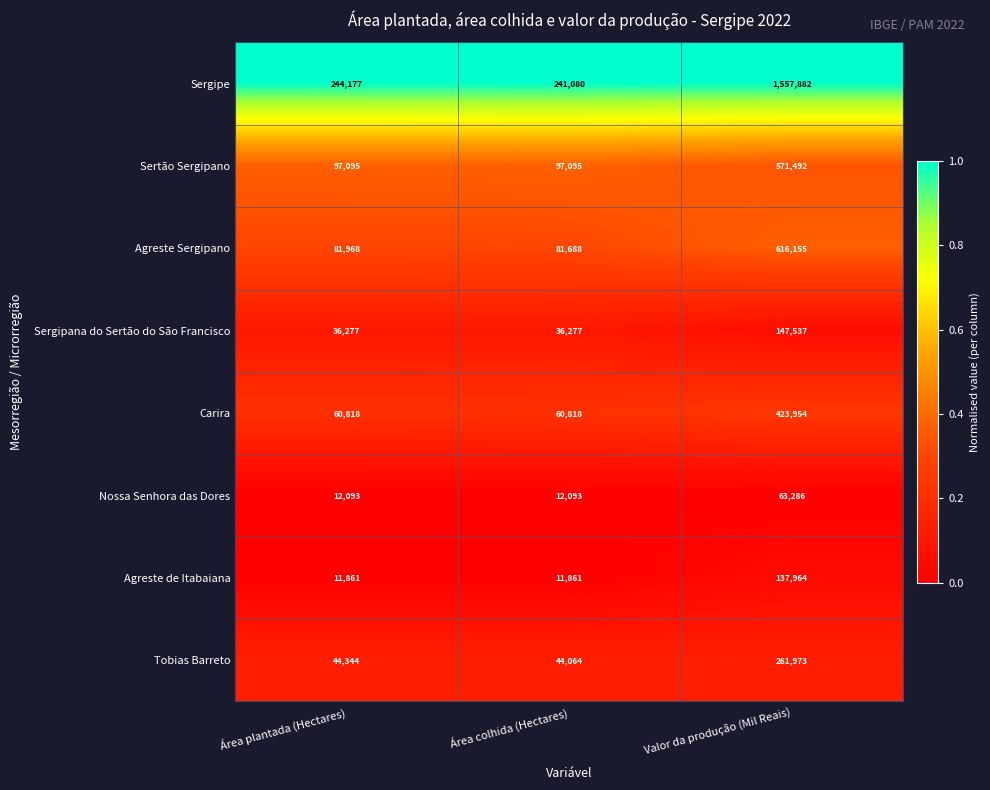

Is the value of Agreste Sergipano at Valor da produção (Mil Reais) greater than the value of Sergipe at Valor da produção (Mil Reais)?

No